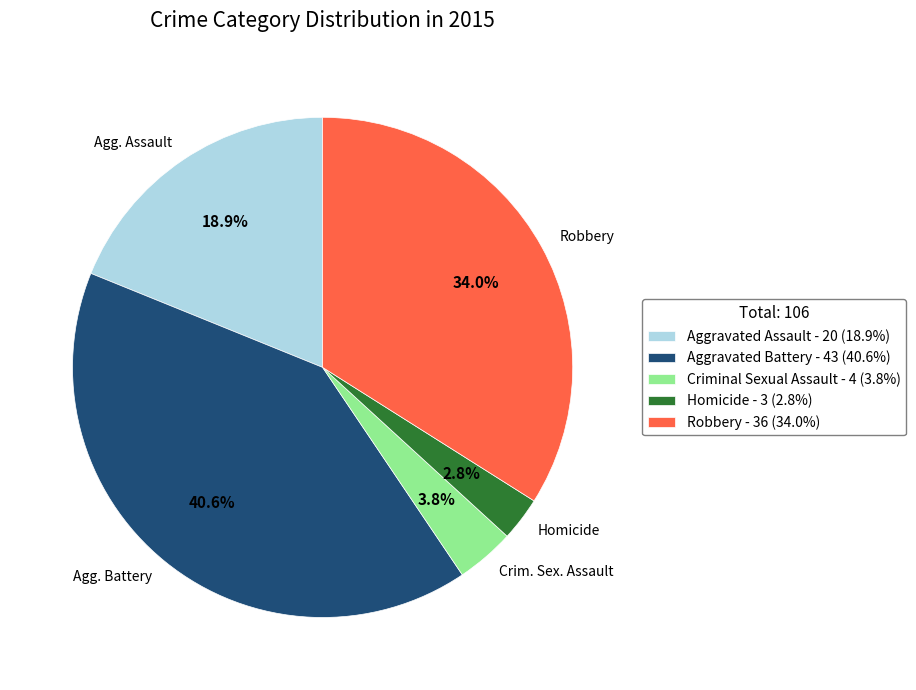

How many segments does this pie chart have?

5